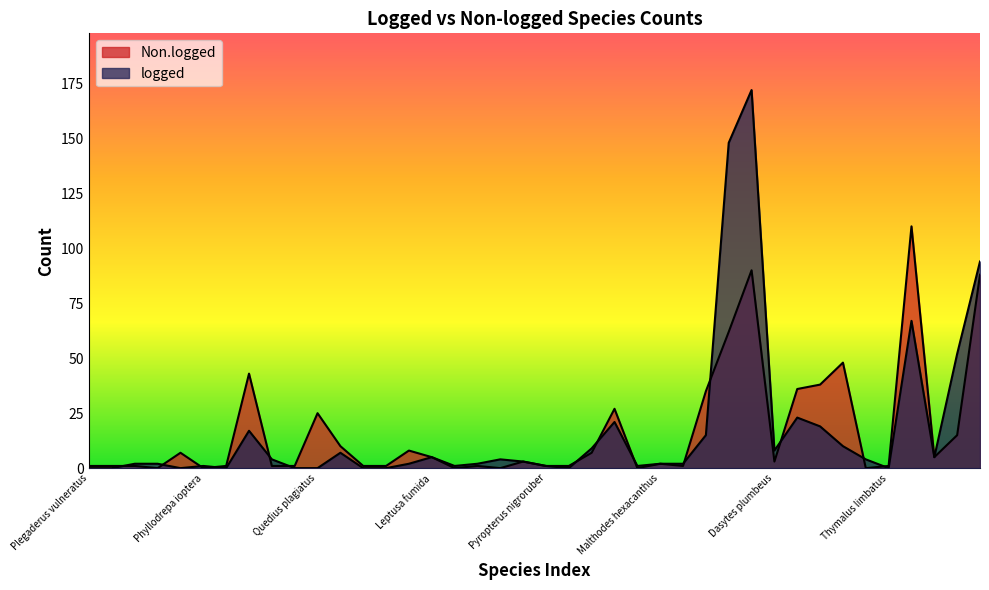

What are all the series names shown in the legend?

logged, Non.logged